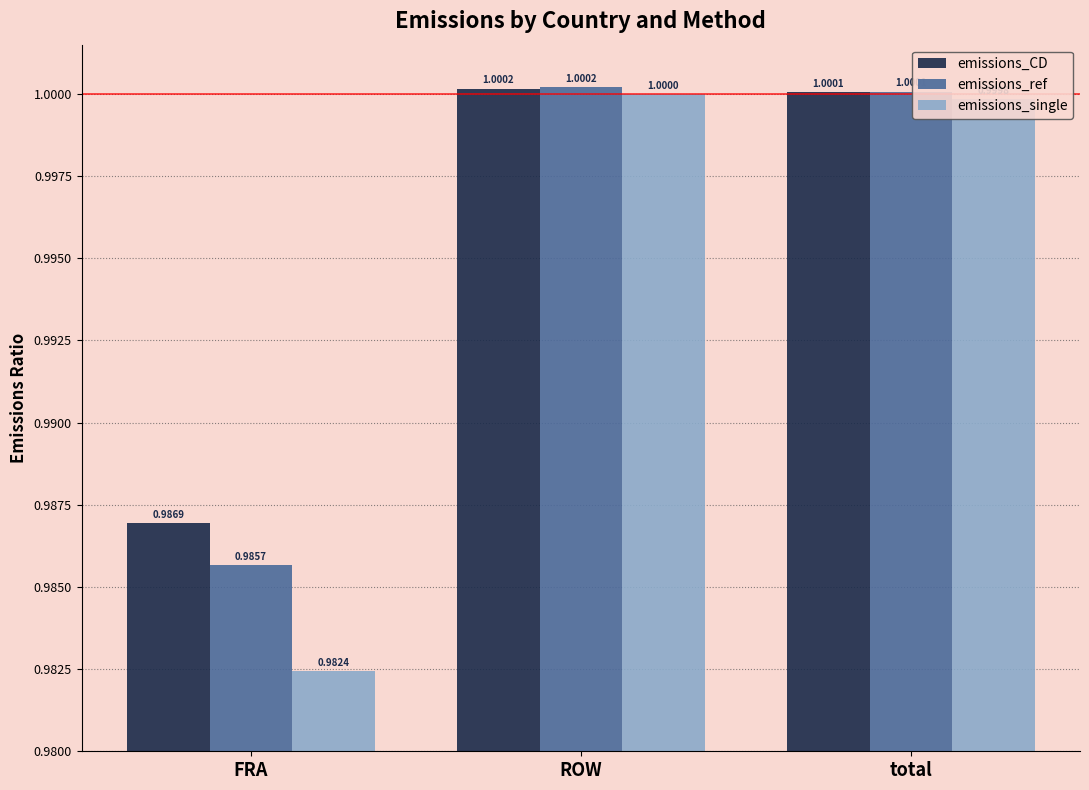

What position from the left is total?

3